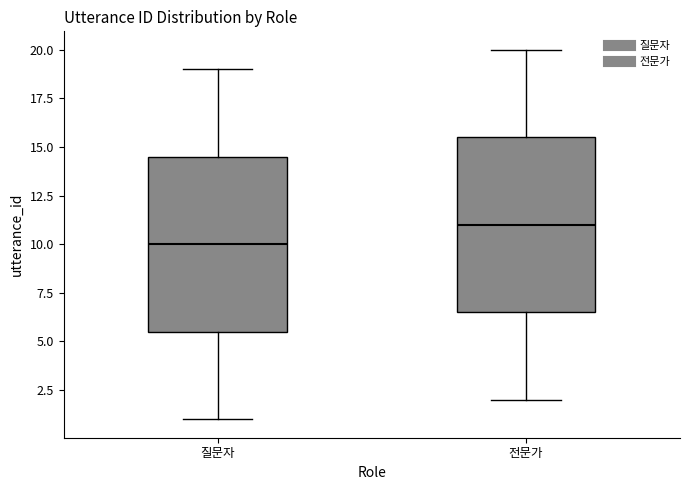

Which box has the lowest median line?

질문자